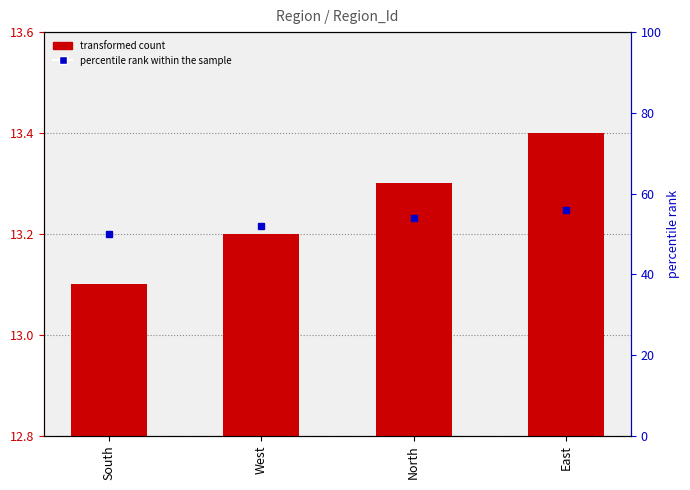

What is the difference between the values at East and North?

0.1